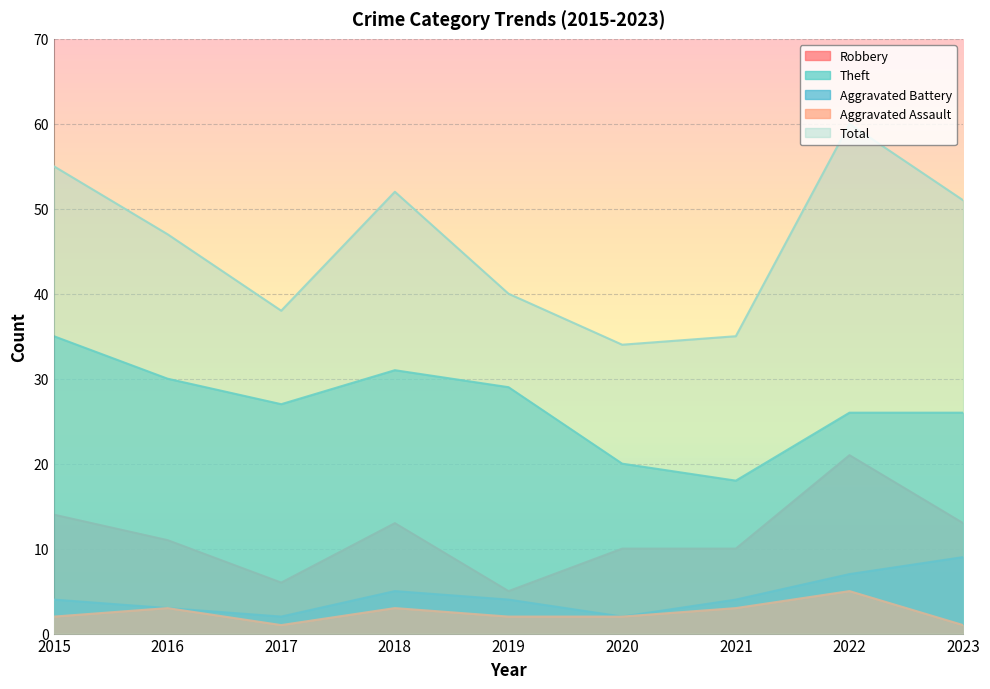

True or false: Aggravated Battery has a value of 5 at 2018.

True